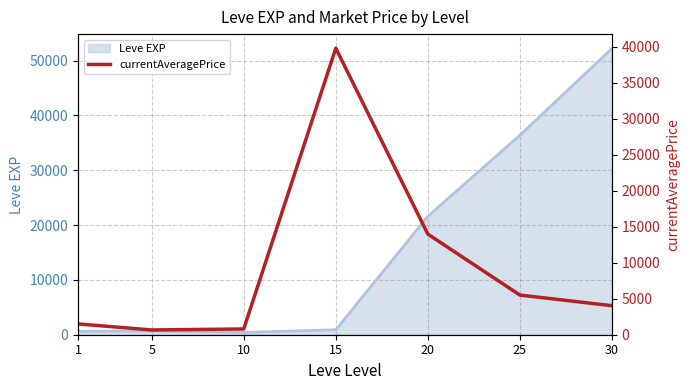

At which category does the data reach its first local valley?

5